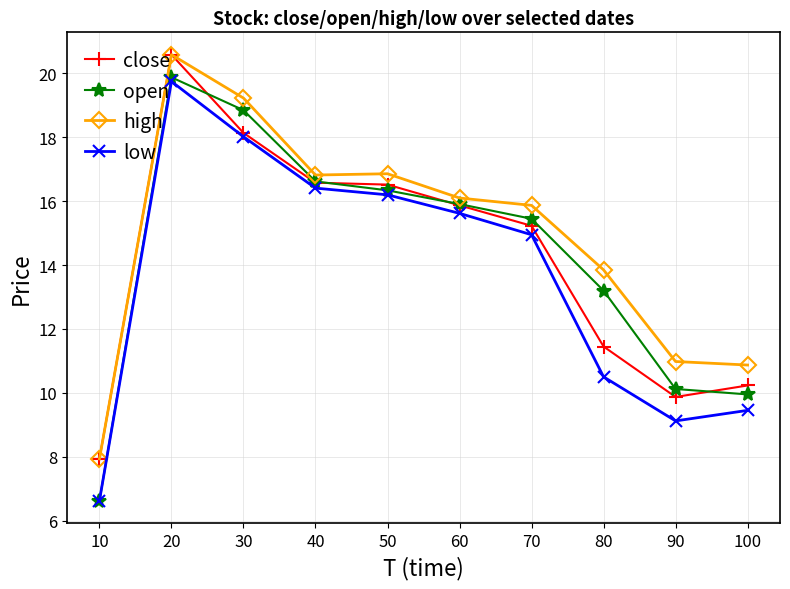

What is the sum of the high values at 60 and 40?

32.9